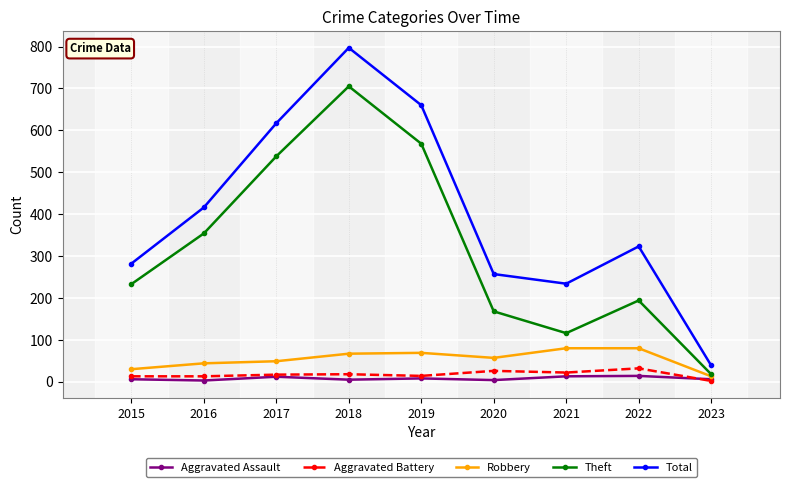

True or false: Total and Aggravated Assault intersect in this chart.

False